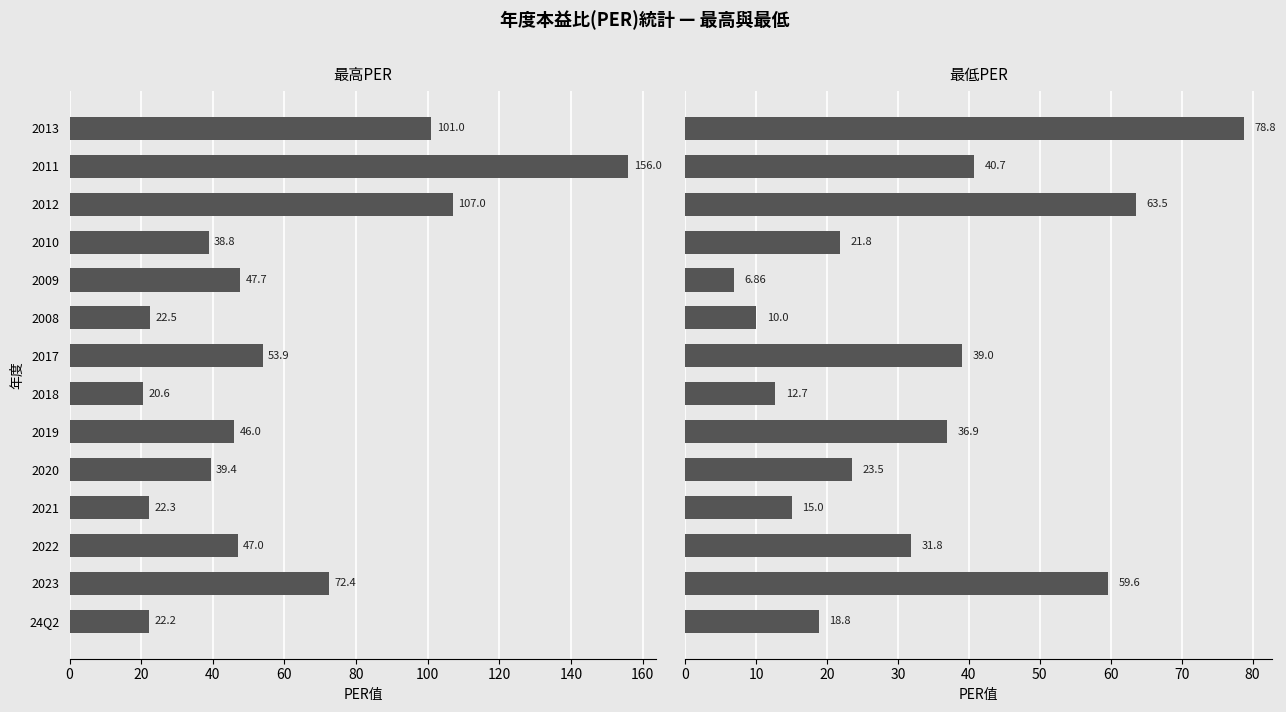

What is the average value of the 最高PER series?

56.9